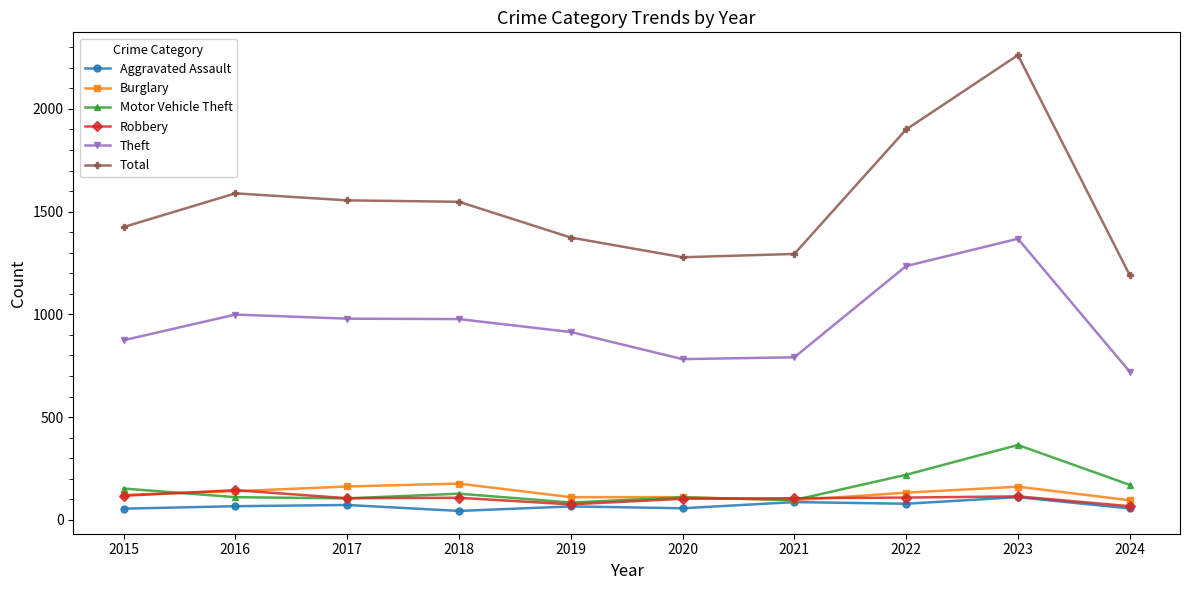

What is the spread (max minus min) of values at 2023?

2152